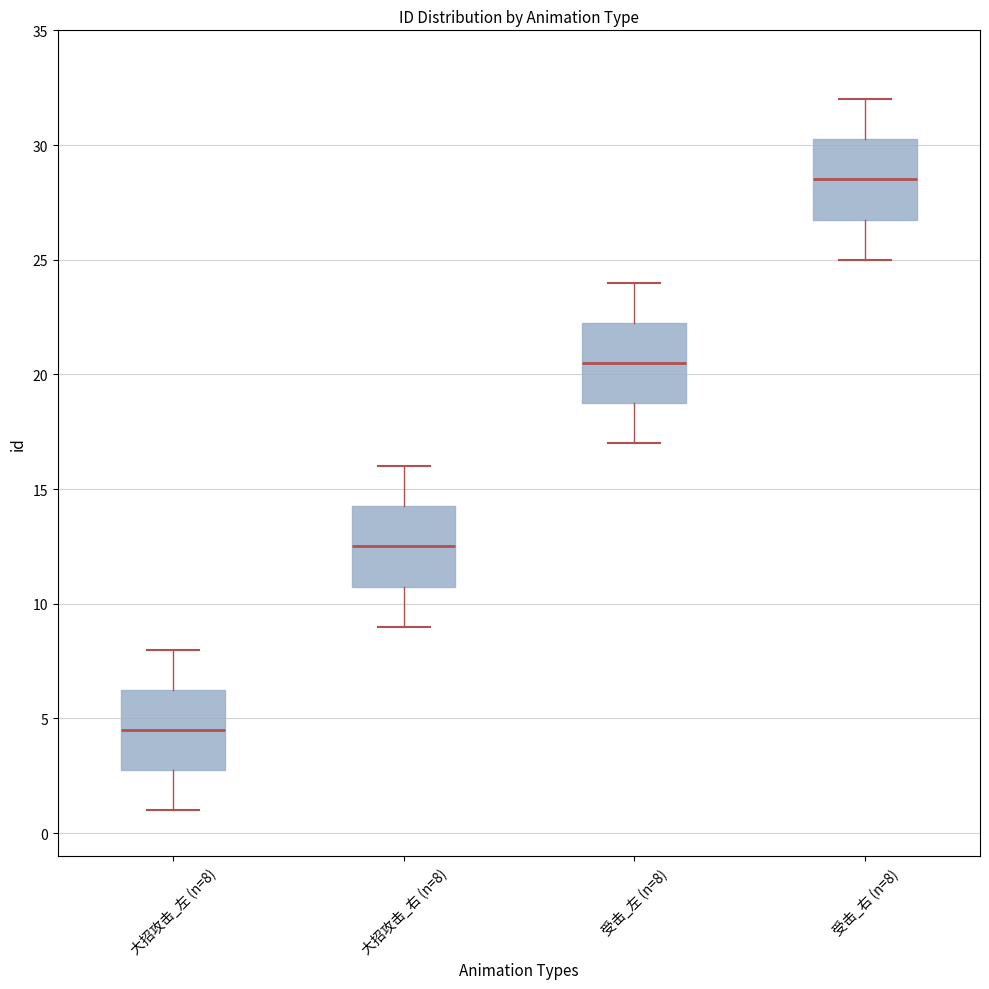

Which box's median line is the highest?

受击_右 (n=8)